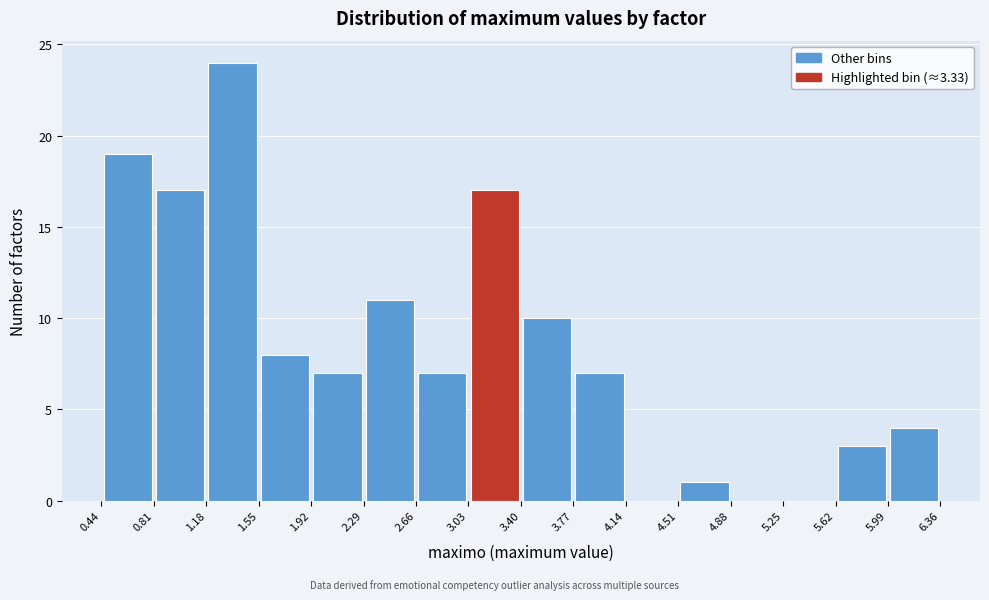

Which range on the x-axis has the tallest bar?

1.18 to 1.55